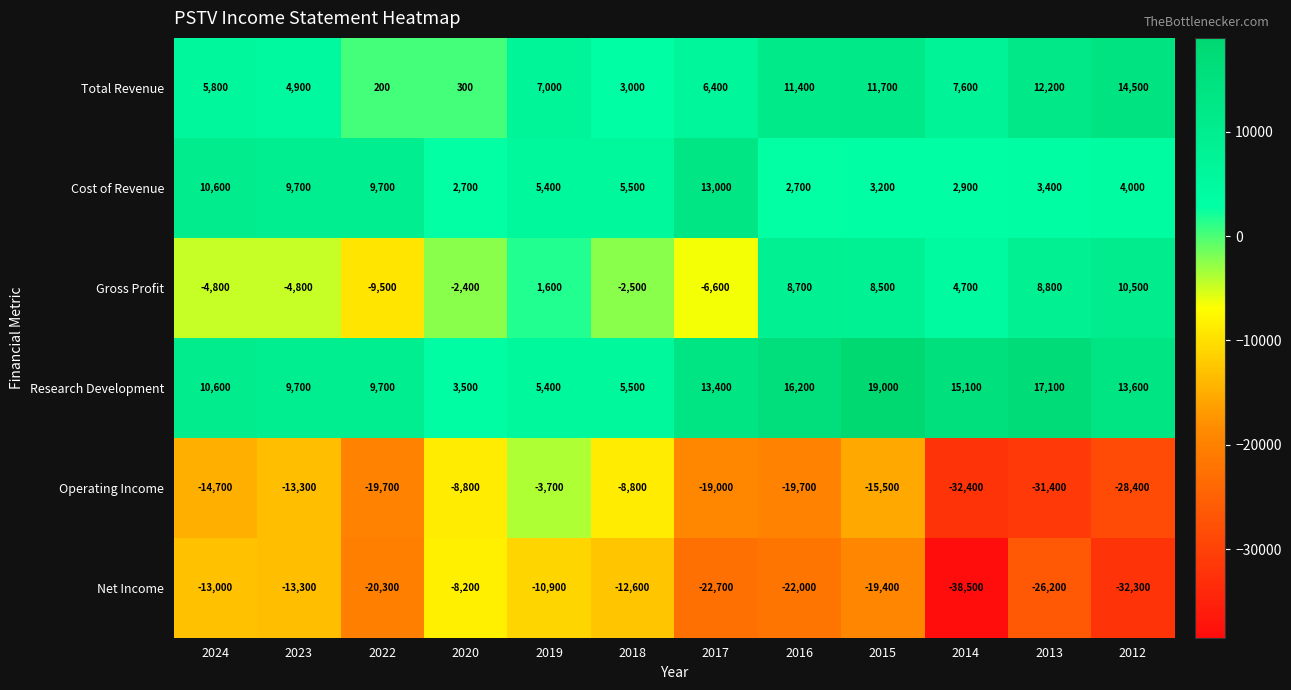

What is the maximum value shown in the chart?

19000